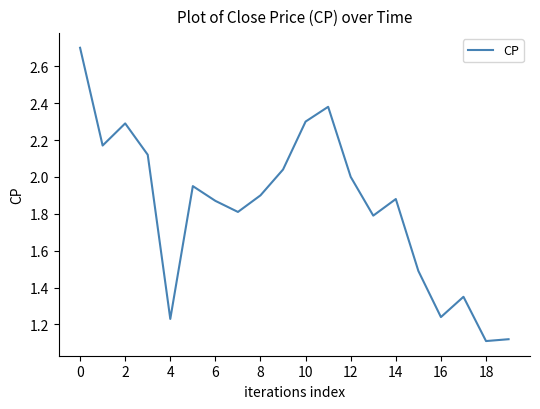

What is the difference between the maximum and minimum values?

1.6